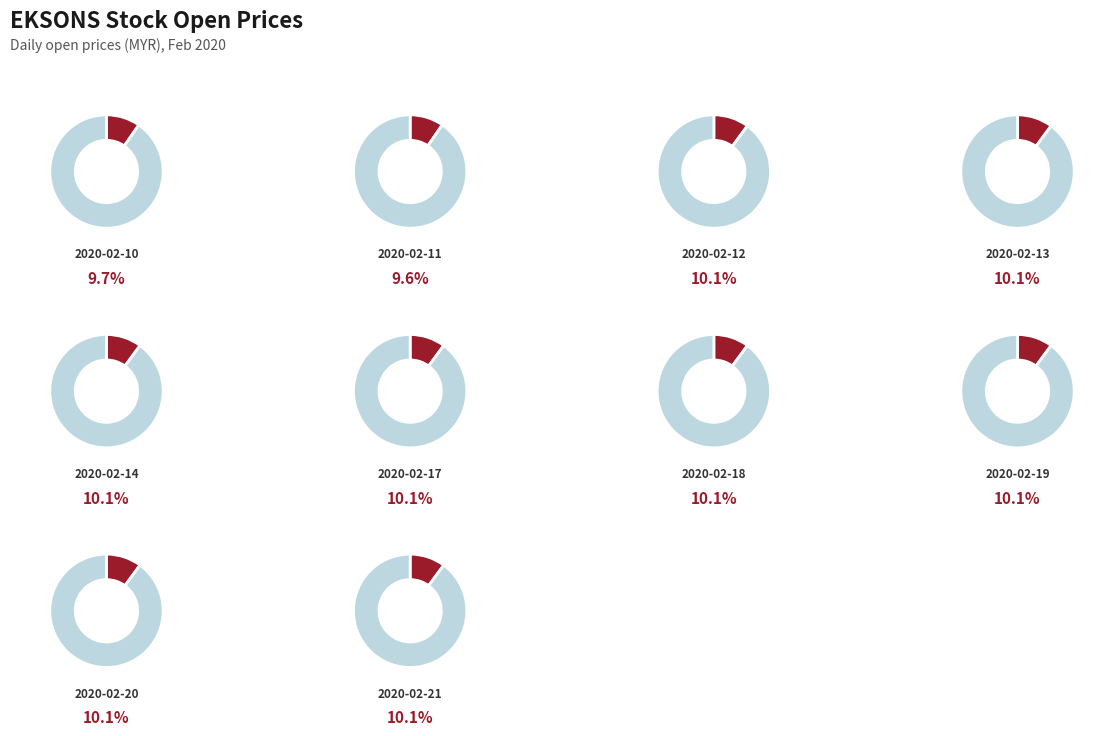

Does 2020-02-18 represent more than half of the total?

No